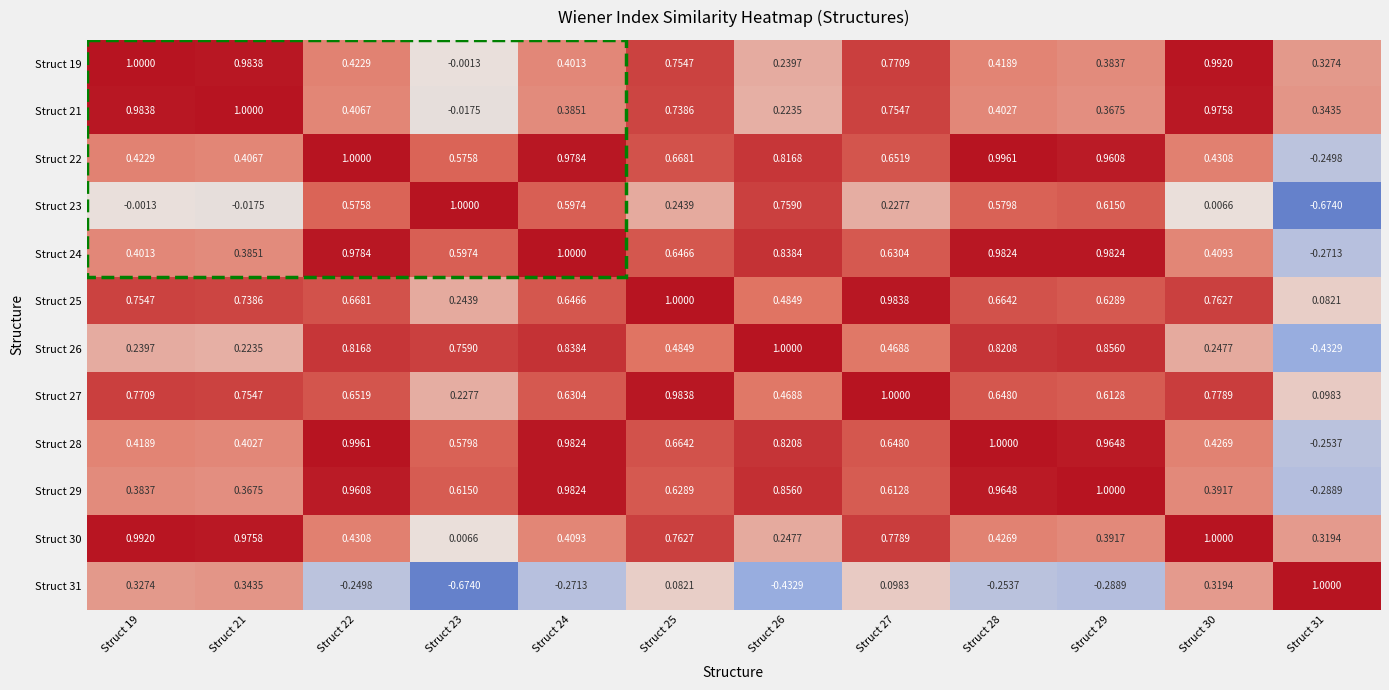

Is the value of Struct 22 at Struct 23 greater than the value of Struct 19 at Struct 31?

Yes